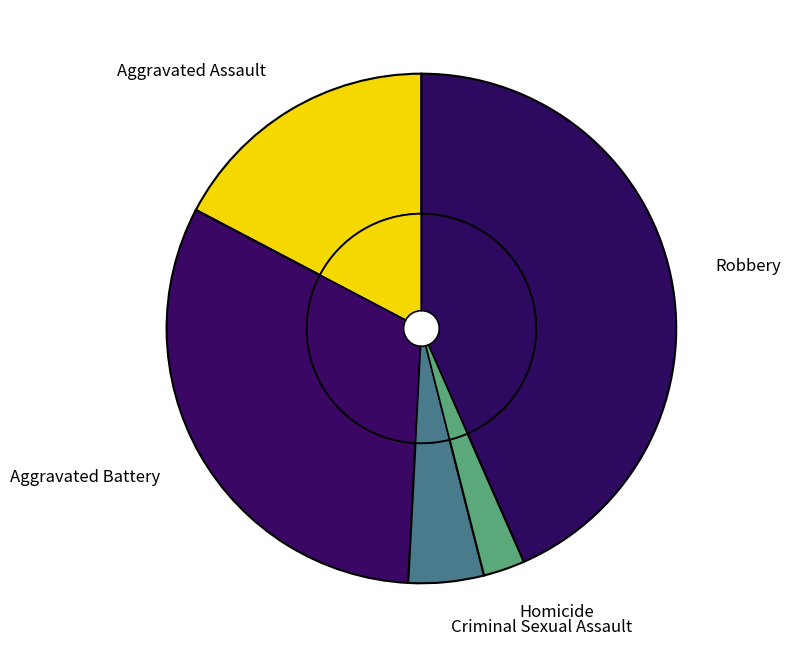

Which category has the biggest portion of the pie?

Robbery